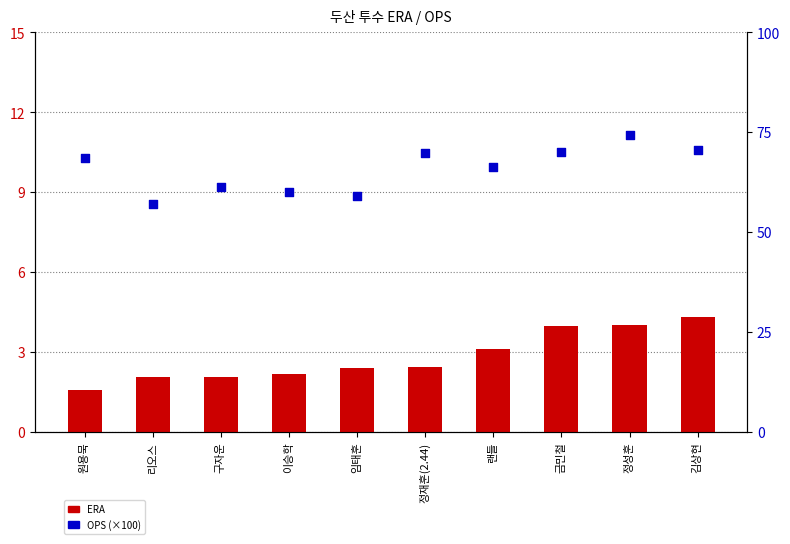

Which series reaches the maximum Y coordinate?

OPS (×100)